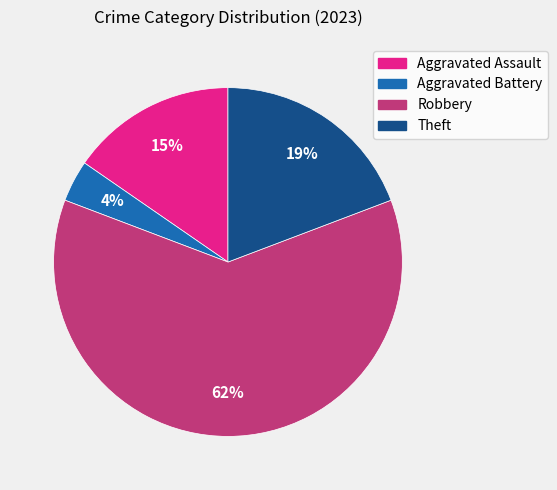

Between Theft and Aggravated Assault, which is larger?

Theft